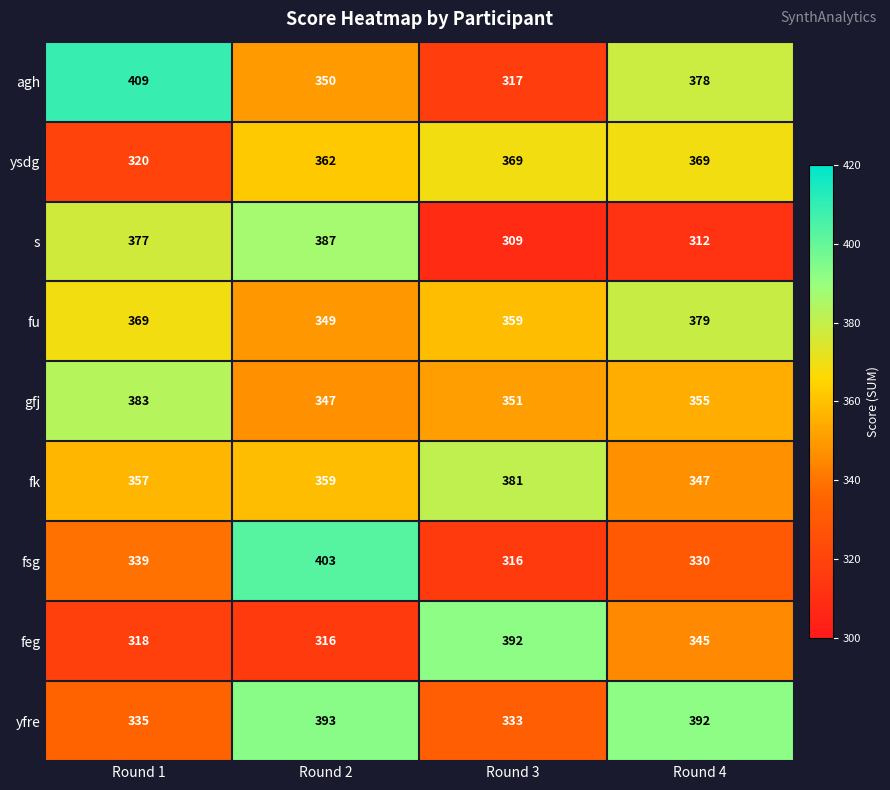

Which series has the largest range (max minus min)?

agh